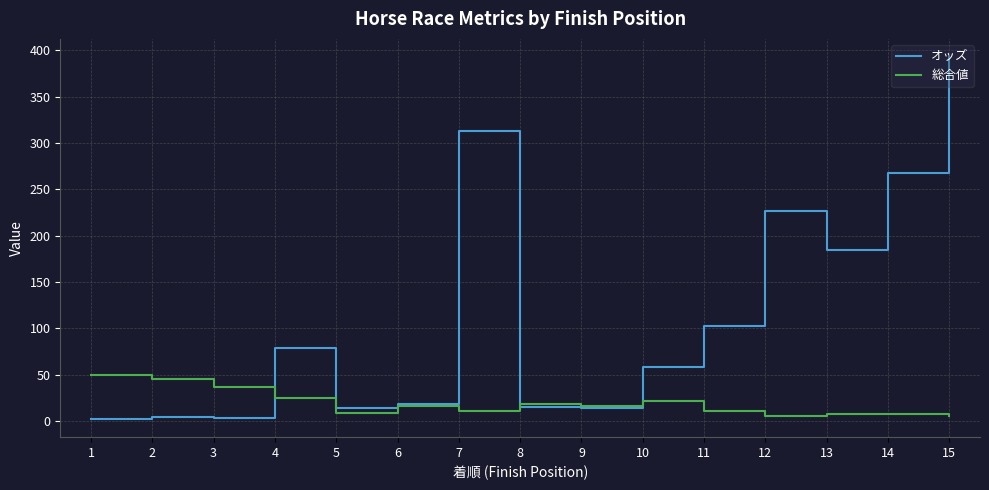

At which category does the chart reach its peak across all series?

15